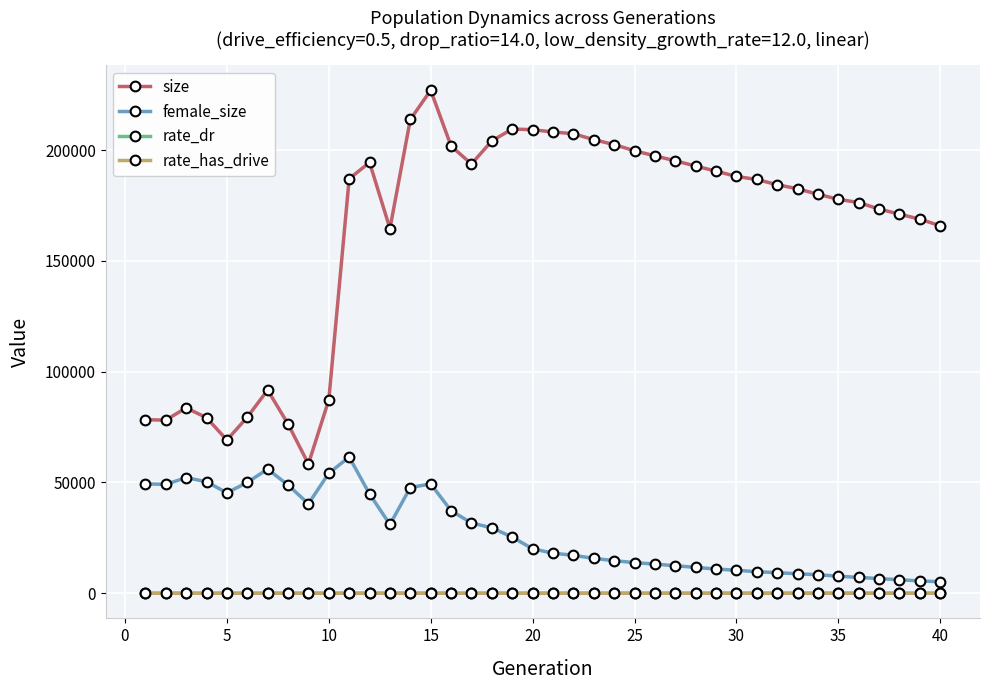

What is the value of the size point at the 8th from the left?

76389.0